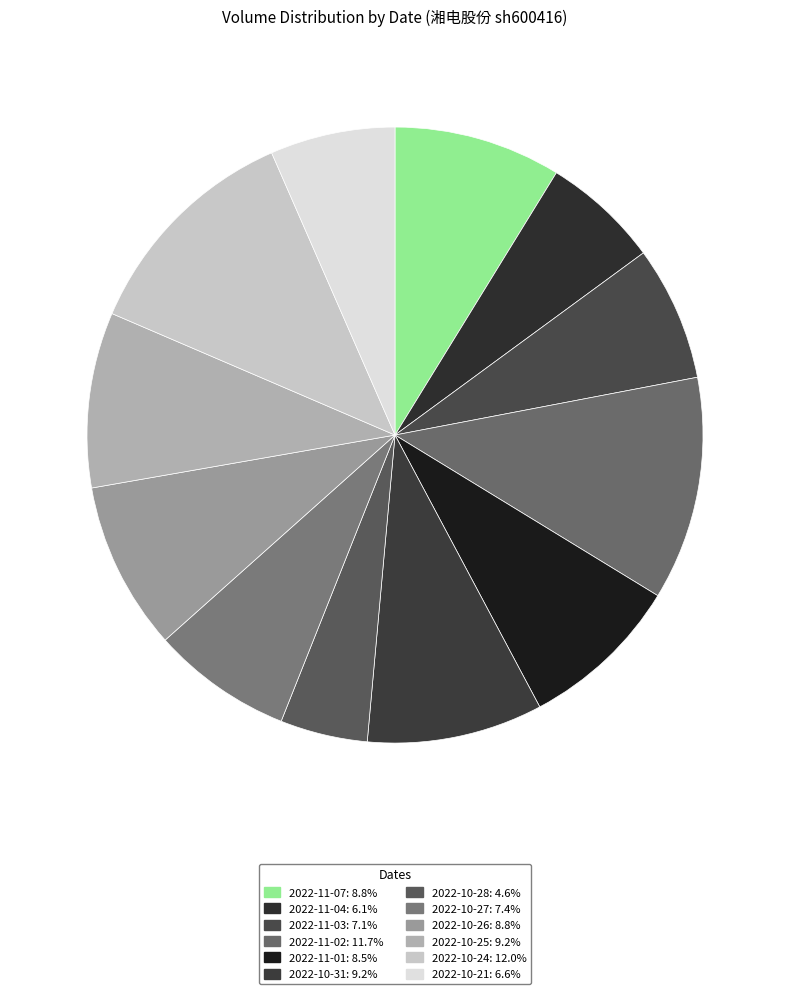

True or false: 2022-10-25 accounts for 14% of the total.

False